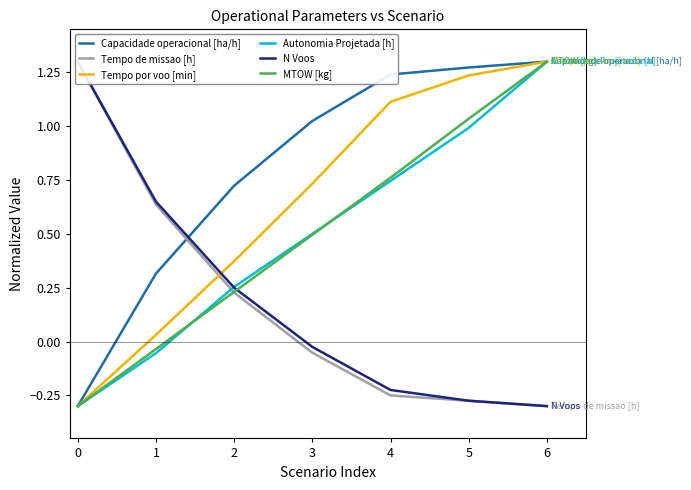

Reading right to left, transcribe all the data shown in this chart.

Capacidade operacional [ha/h]: 1.3	1.3	1.2	1.0	0.7	0.3	-0.3
Tempo de missao [h]: -0.3	-0.3	-0.3	-0.1	0.2	0.6	1.3
Tempo por voo [min]: 1.3	1.2	1.1	0.7	0.4	0.0	-0.3
Autonomia Projetada [h]: 1.3	1.0	0.7	0.5	0.3	-0.1	-0.3
N Voos: -0.3	-0.3	-0.2	-0.0	0.3	0.7	1.3
MTOW [kg]: 1.3	1.0	0.8	0.5	0.2	-0.0	-0.3